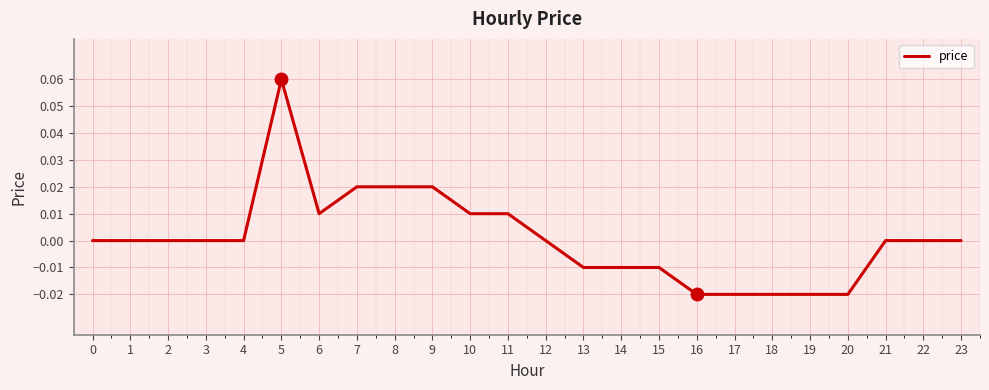

Between 16 and 14, which is larger?

14